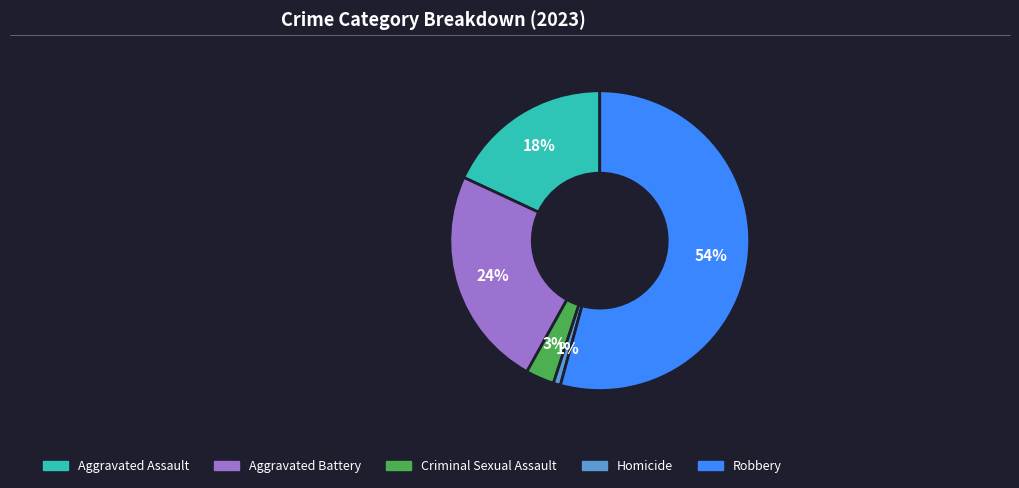

Does any single category account for the majority?

Yes